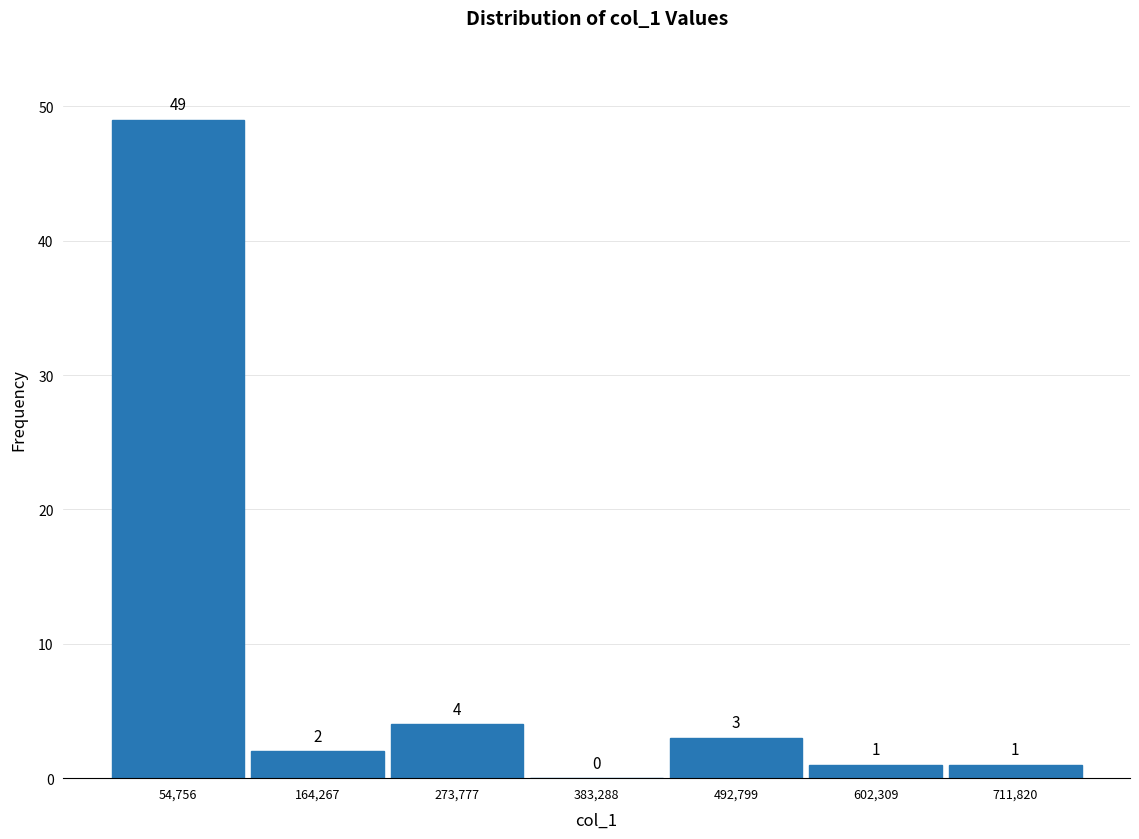

Reading left to right, transcribe this chart: for each bar, give the range it covers on the x-axis and its height. The bar edges are not printed on the chart, so give them approximately, as read against the axis.

0 to 100000: 49
100000 to 220000: 2
220000 to 320000: 4
320000 to 440000: 0
440000 to 540000: 3
540000 to 660000: 1
660000 to 760000: 1